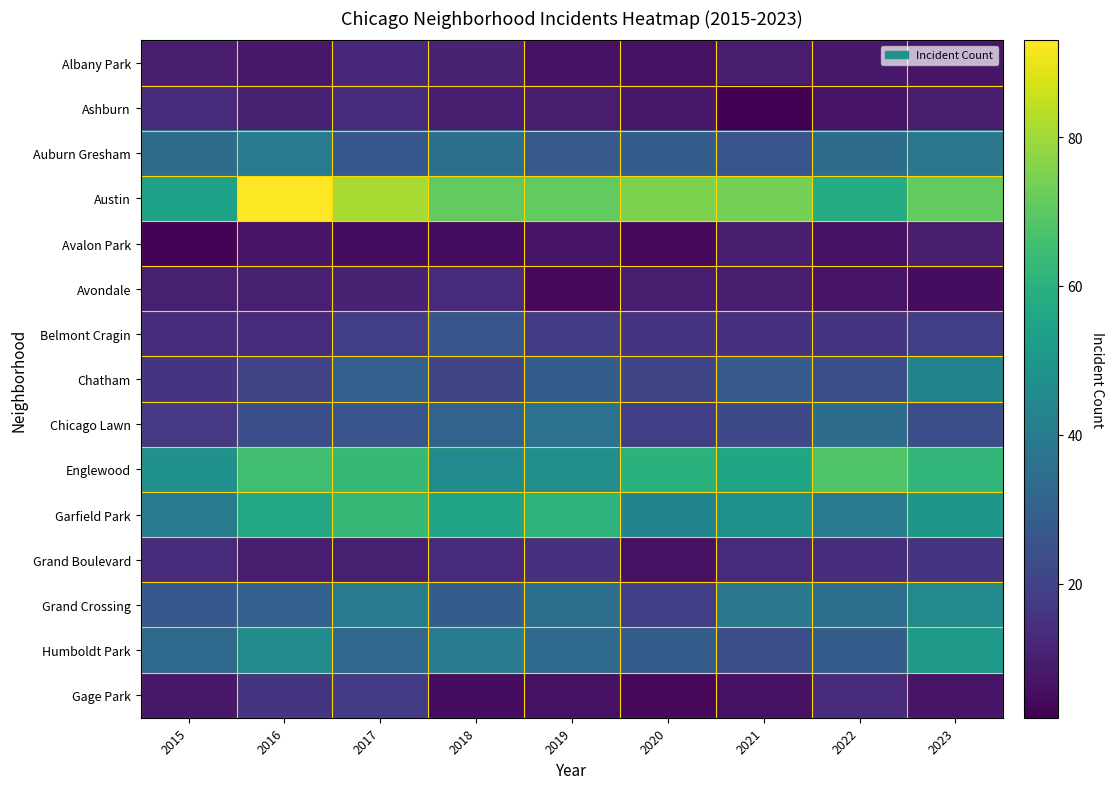

What is the difference between the highest and lowest values at 2020?

71